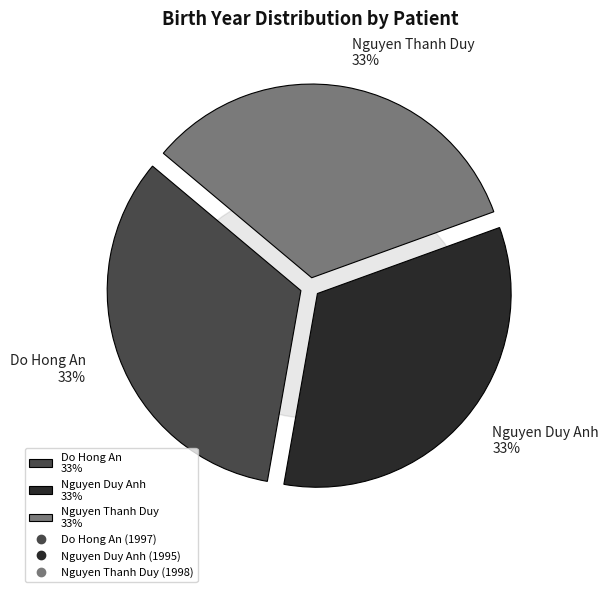

To the nearest percent, what portion does Nguyen Duy Anh represent?

33%